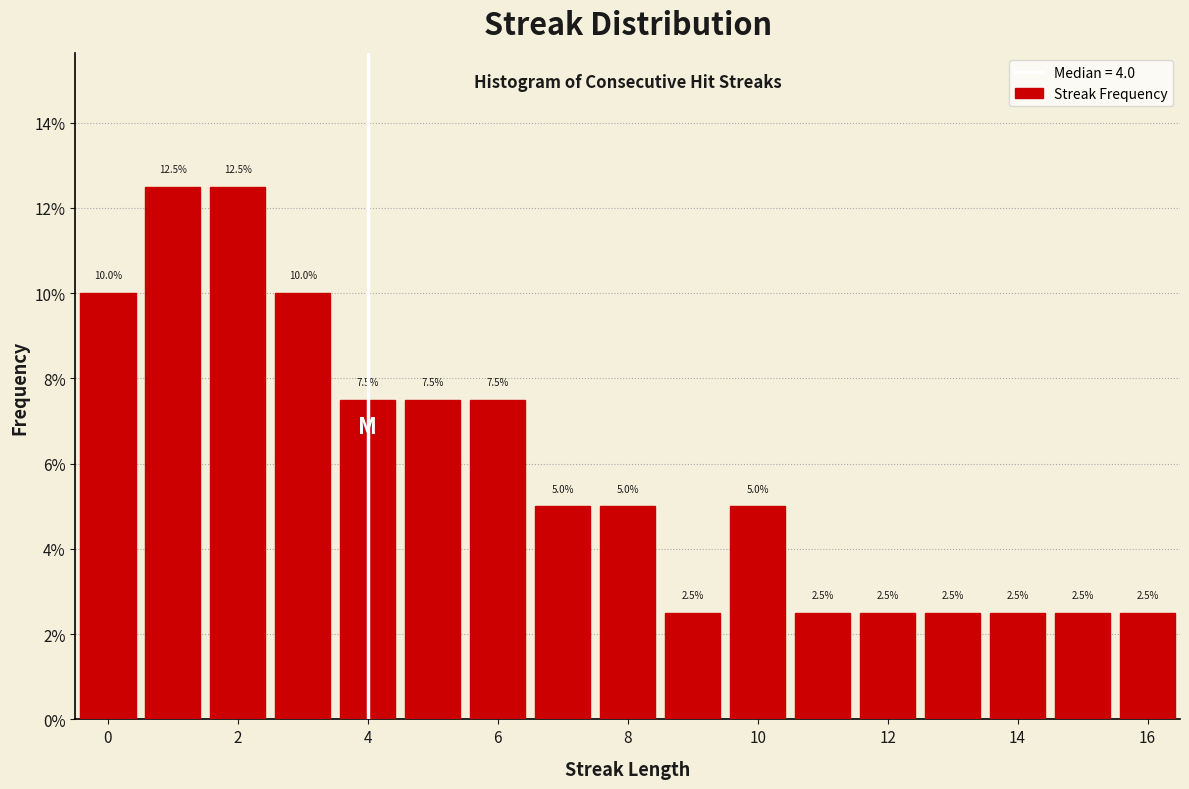

Reading left to right, list every bar in this chart as the range it spans on the x-axis followed by its height. The bar edges are not printed on the chart, so give them approximately, as read against the axis.

-0.5 to 0.5: 10.0
0.5 to 1.5: 12.5
1.5 to 2.5: 12.5
2.5 to 3.5: 10.0
3.5 to 4.5: 7.5
4.5 to 5.5: 7.5
5.5 to 6.5: 7.5
6.5 to 7.5: 5.0
7.5 to 8.5: 5.0
8.5 to 9.5: 2.5
9.5 to 10.5: 5.0
10.5 to 11.5: 2.5
11.5 to 12.5: 2.5
12.5 to 13.5: 2.5
13.5 to 14.5: 2.5
14.5 to 15.5: 2.5
15.5 to 16.5: 2.5